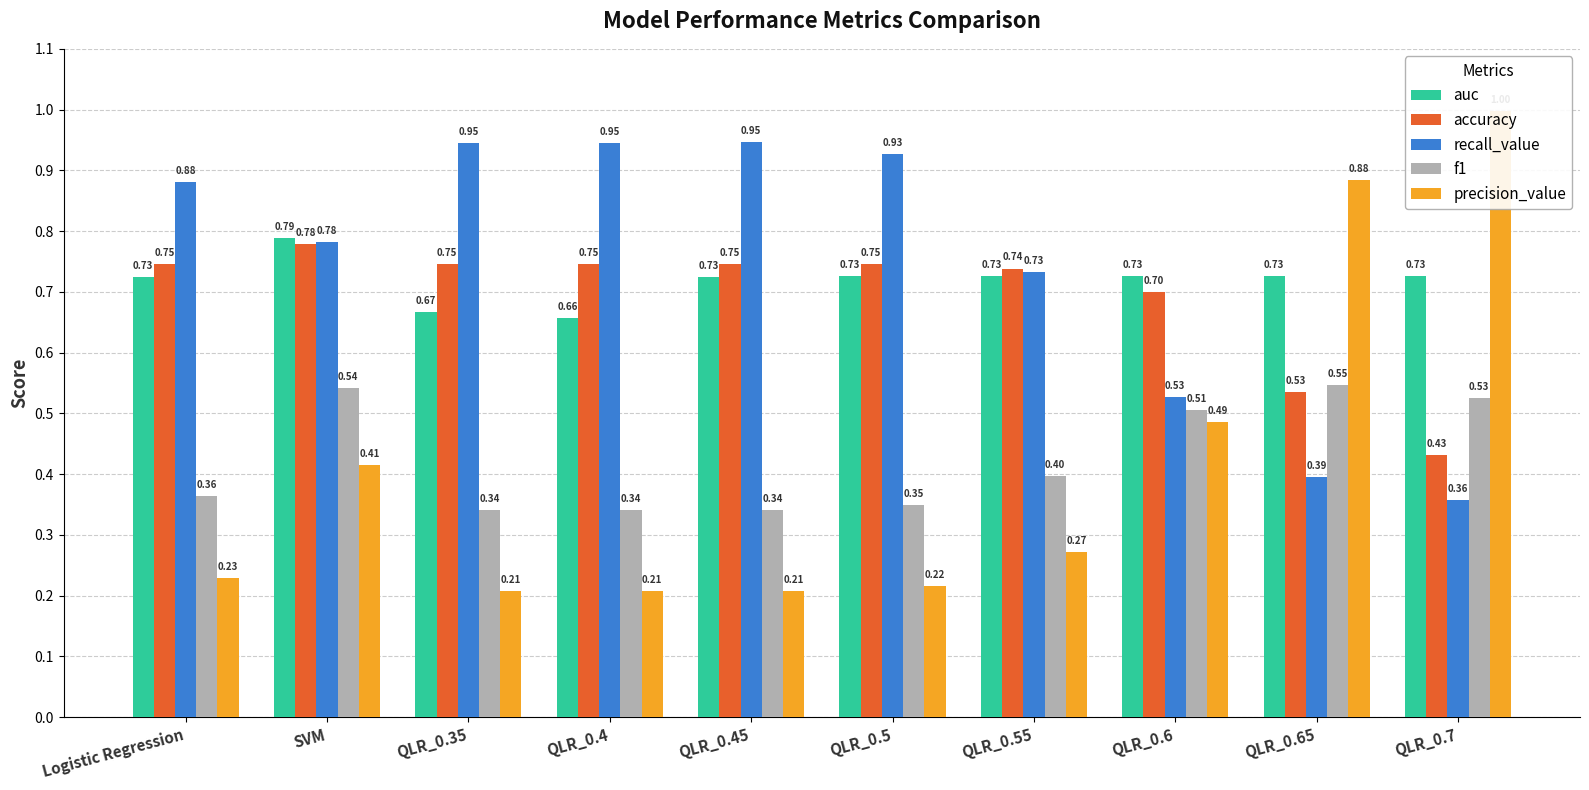

How many bars are there in total?

50